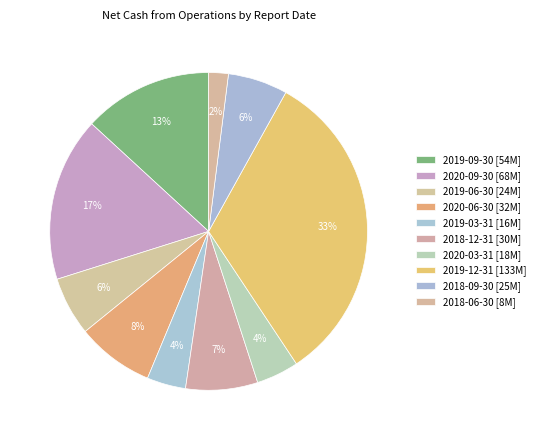

Which slice is the largest?

2019-12-31